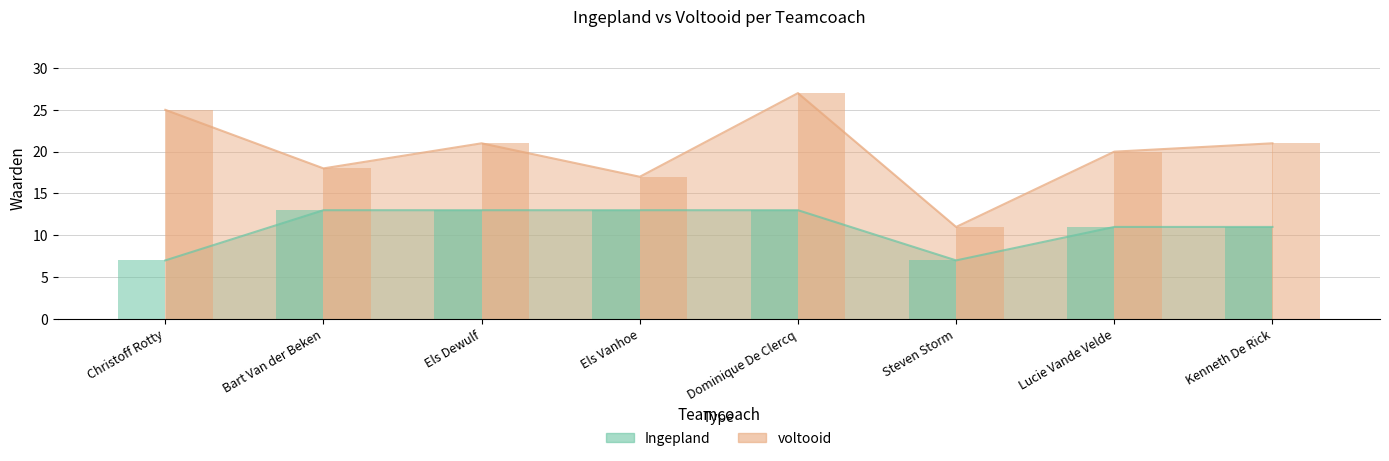

Reading left to right, list all the values displayed in this chart.

Ingepland: Christoff Rotty=7	Bart Van der Beken=13	Els Dewulf=13	Els Vanhoe=13	Dominique De Clercq=13	Steven Storm=7	Lucie Vande Velde=11	Kenneth De Rick=11
voltooid: Christoff Rotty=25	Bart Van der Beken=18	Els Dewulf=21	Els Vanhoe=17	Dominique De Clercq=27	Steven Storm=11	Lucie Vande Velde=20	Kenneth De Rick=21